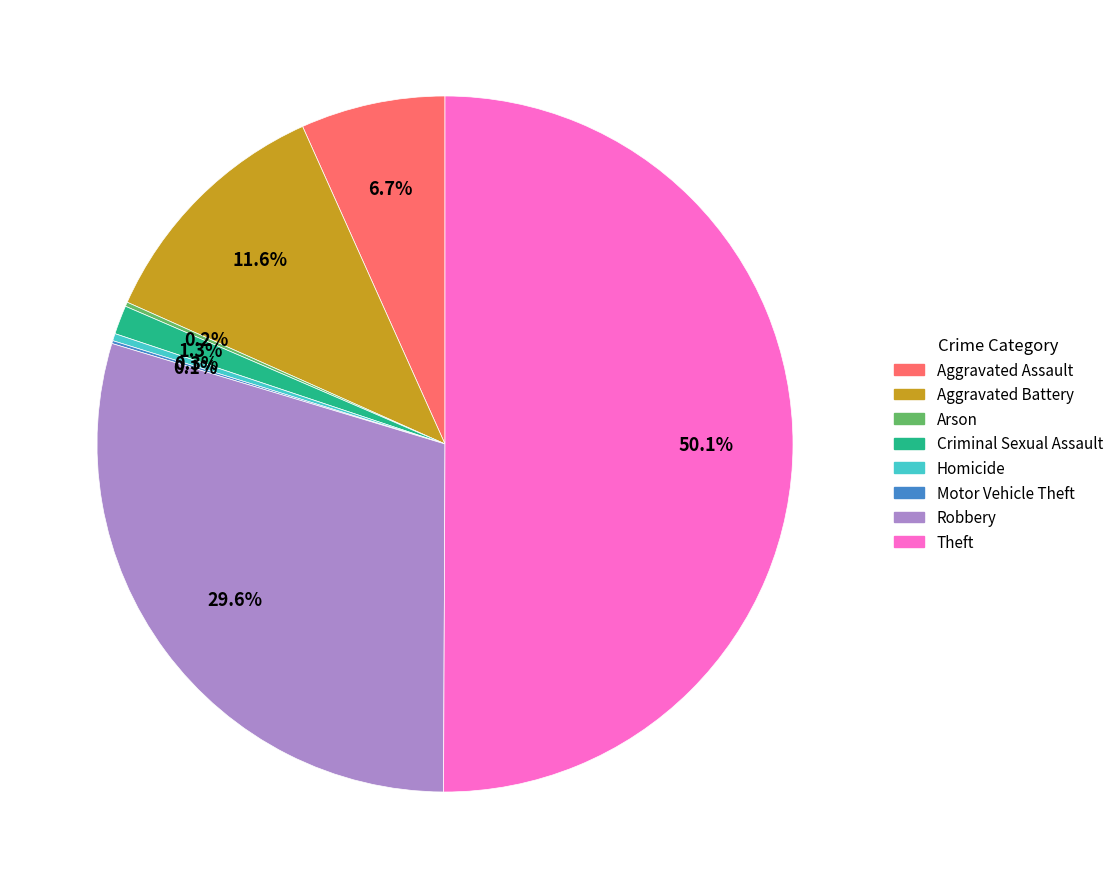

Which category accounts for the majority?

Theft